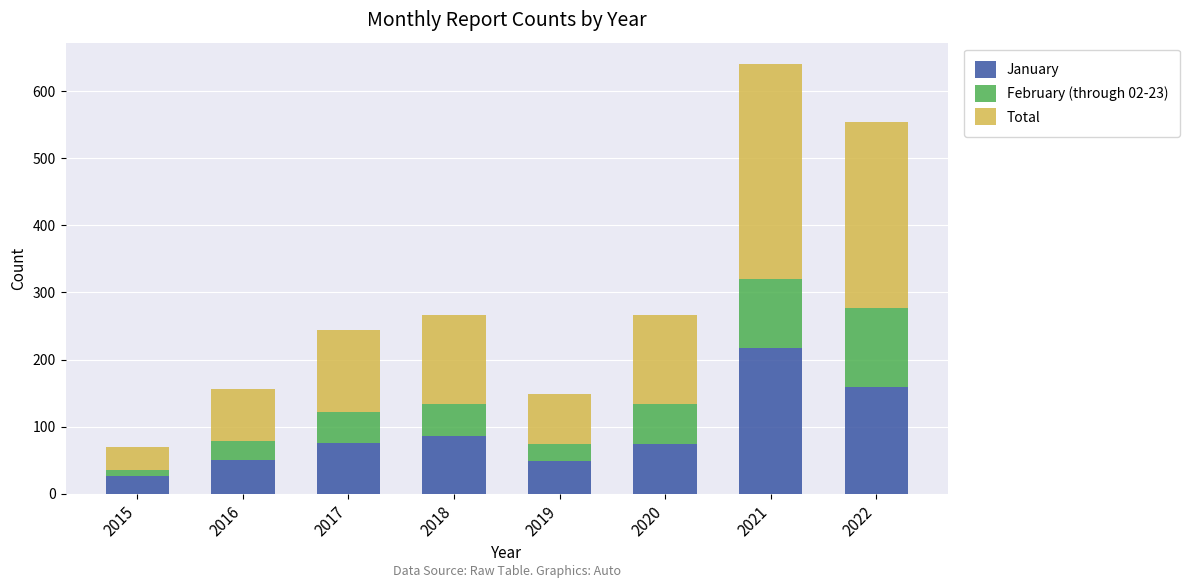

Count the number of categories in the chart.

8